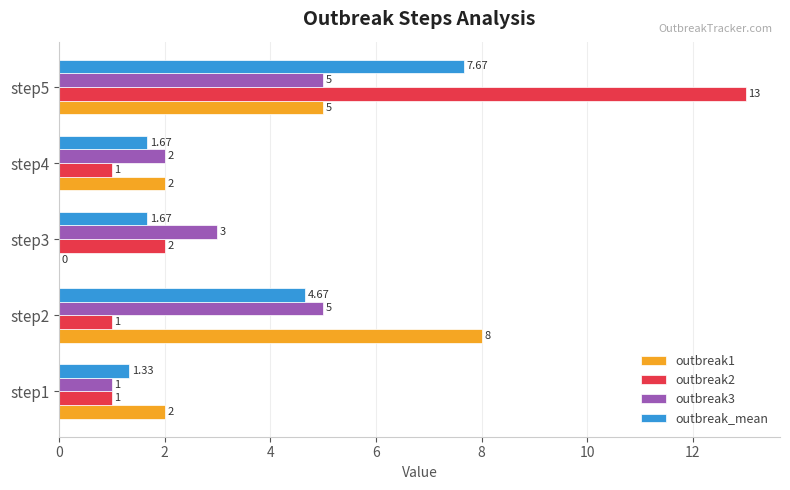

Is the value of outbreak1 at step5 greater than the value of outbreak2 at step1?

Yes